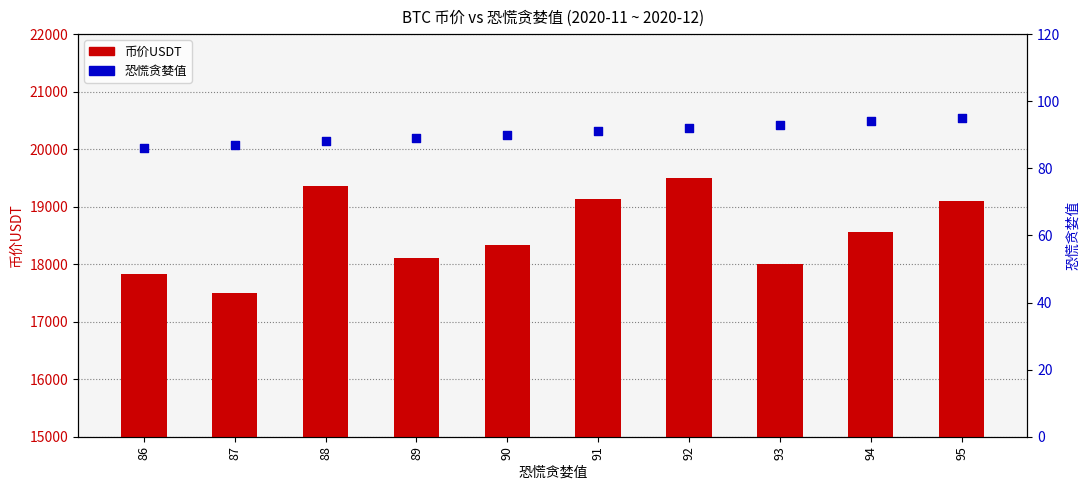

What are all the series names shown in the legend?

币价USDT, 恐慌贪婪值